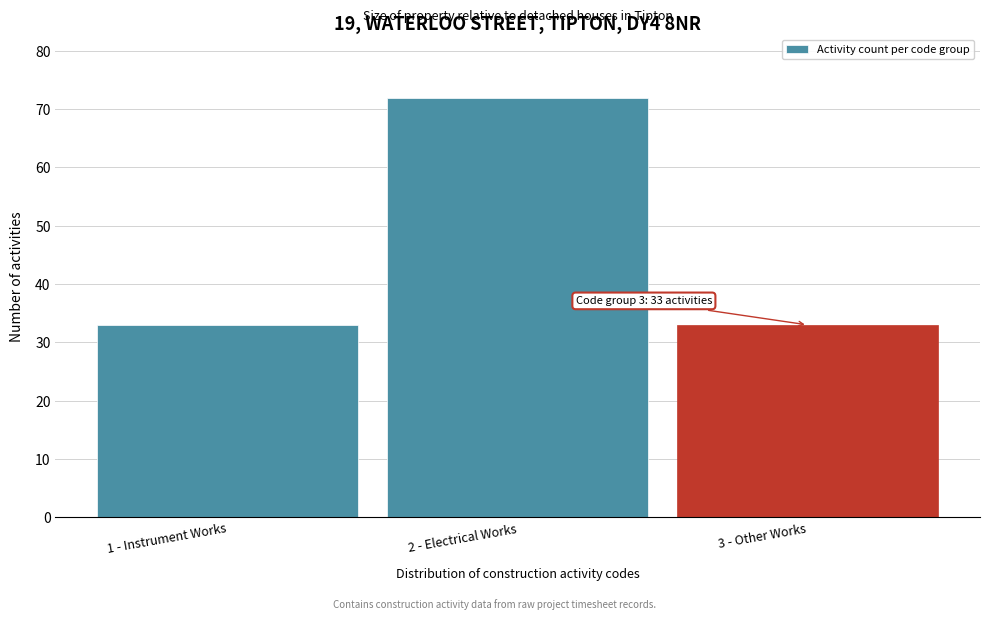

Reading left to right, transcribe all the data shown in this chart.

33	72	33